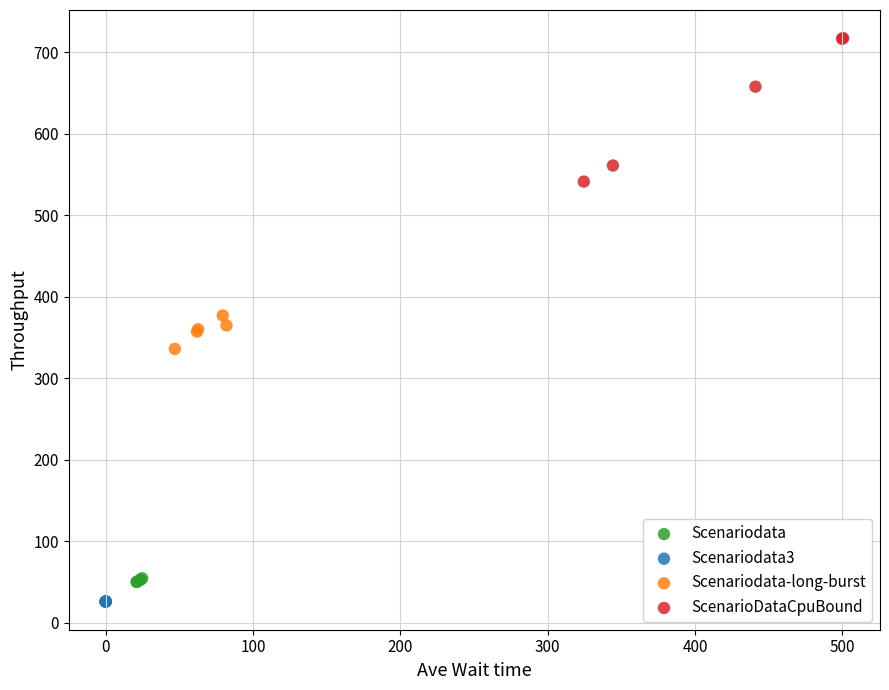

Which series contains the highest Y value?

ScenarioDataCpuBound